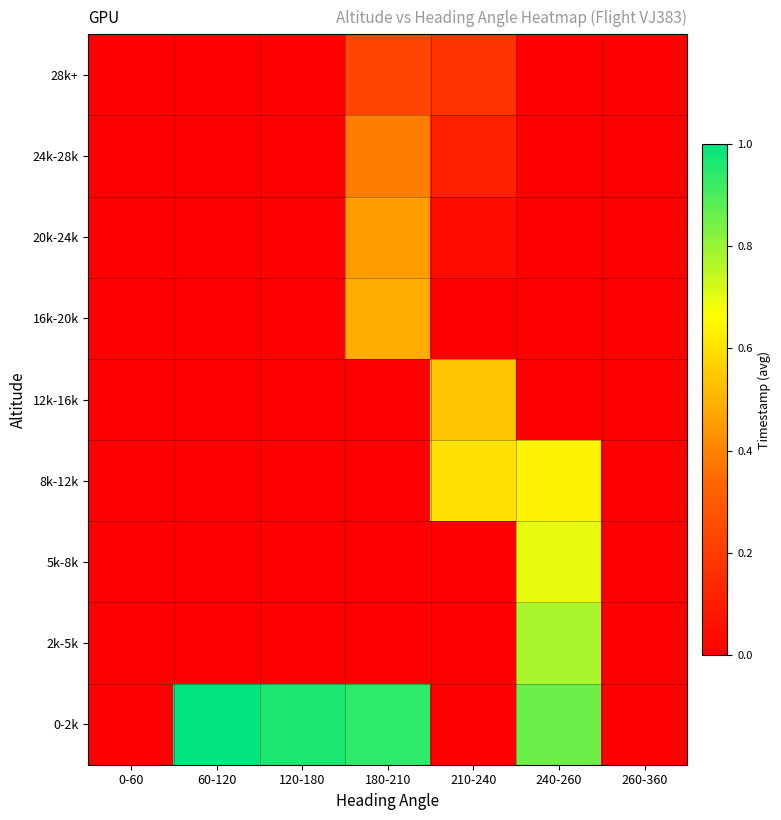

At which category is the sum across all series the highest?

240-260